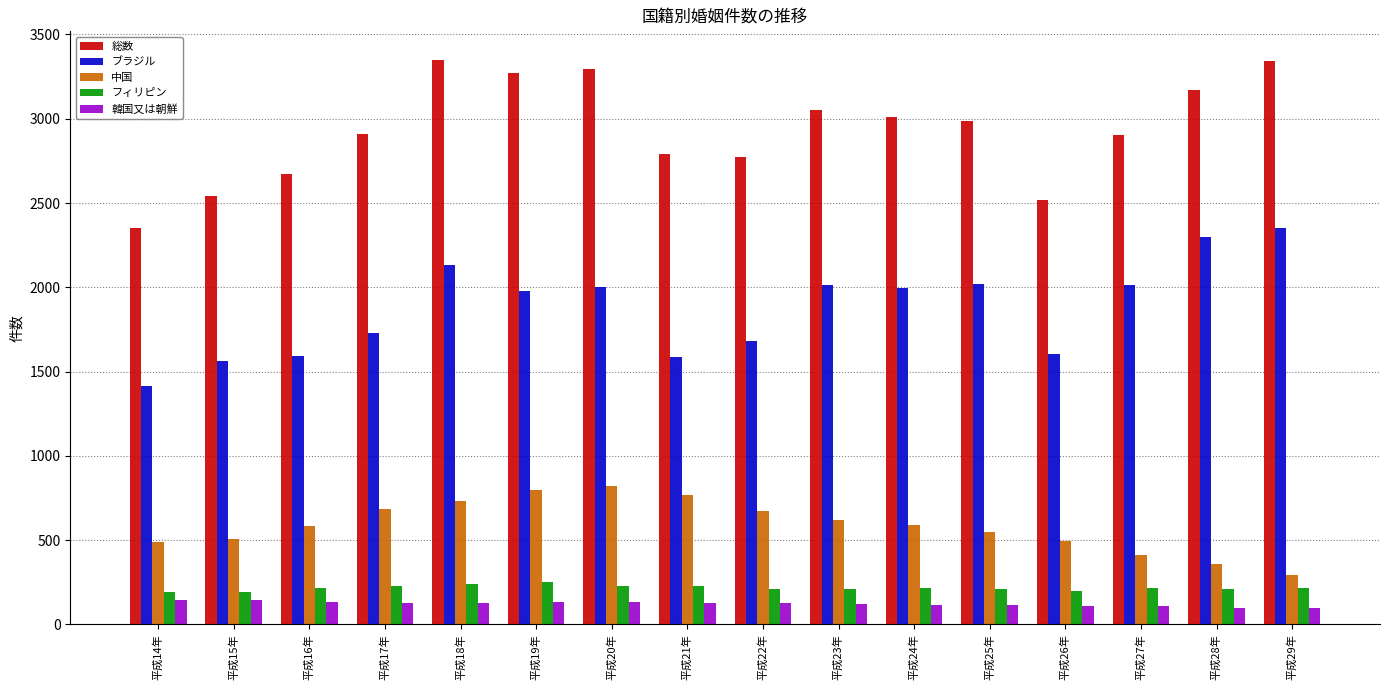

What is the minimum value for ブラジル?

1415